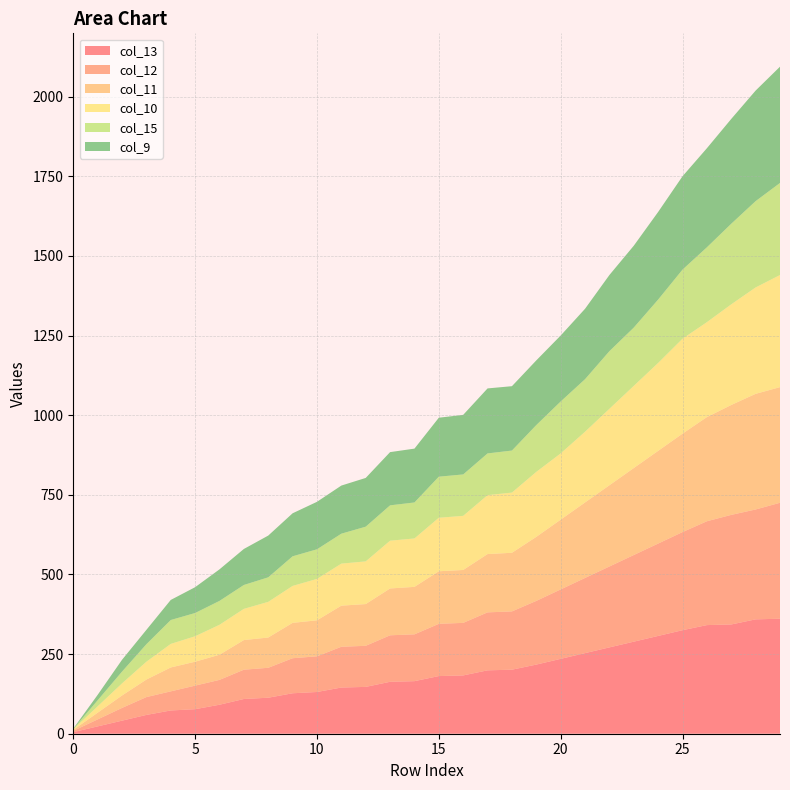

Reading left to right, transcribe all the data shown in this chart.

col_13: 0=5	1=23	2=41	3=59	4=73	5=77	6=91	7=109	8=113	9=127	10=131	11=145	12=147	13=163	14=165	15=181	16=183	17=199	18=201	19=217	20=235	21=253	22=271	23=289	24=307	25=325	26=341	27=343	28=359	29=361
col_12: 0=4	1=22	2=40	3=56	4=60	5=74	6=78	7=92	8=94	9=110	10=112	11=128	12=129	13=146	14=147	15=164	16=165	17=182	18=183	19=200	20=218	21=236	22=254	23=272	24=290	25=308	26=326	27=344	28=345	29=364
col_11: 0=3	1=21	2=39	3=55	4=75	5=75	6=79	7=93	8=95	9=111	10=113	11=129	12=131	13=147	14=149	15=165	16=166	17=183	18=184	19=201	20=219	21=237	22=255	23=273	24=291	25=309	26=327	27=345	28=363	29=363
col_10: 0=2	1=20	2=38	3=56	4=74	5=80	6=94	7=98	8=112	9=116	10=130	11=132	12=134	13=150	14=152	15=168	16=170	17=185	18=189	19=204	20=208	21=222	22=240	23=258	24=276	25=298	26=298	27=316	28=334	29=352
col_15: 0=1	1=19	2=37	3=55	4=75	5=73	6=75	7=75	8=77	9=93	10=93	11=94	12=109	13=111	14=113	15=129	16=130	17=131	18=132	19=147	20=163	21=165	22=181	23=183	24=199	25=217	26=235	27=253	28=271	29=289
col_9: 0=1	1=17	2=37	3=45	4=63	5=81	6=99	7=113	8=131	9=135	10=149	11=151	12=153	13=167	14=169	15=185	16=187	17=204	18=202	19=203	20=207	21=221	22=239	23=257	24=275	25=293	26=311	27=329	28=347	29=365